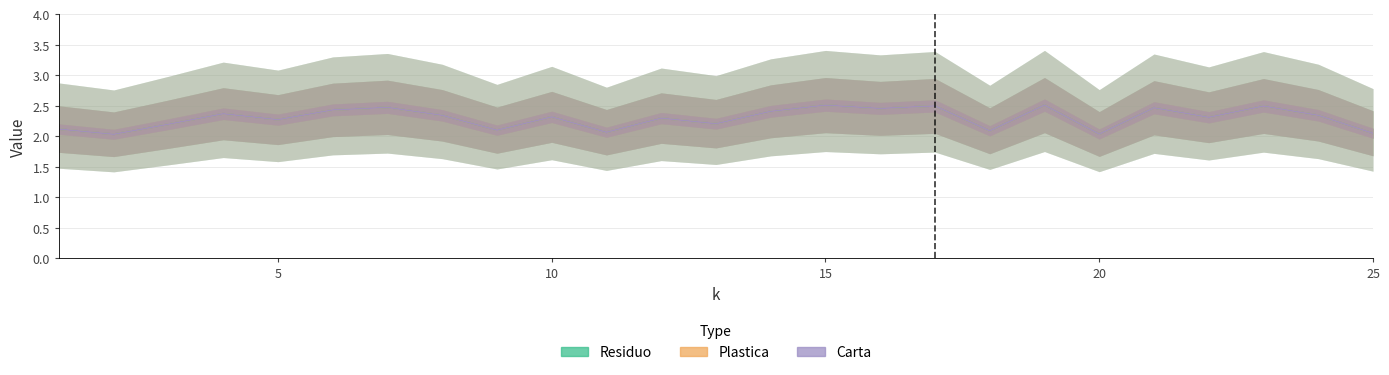

What are all the series names shown in the legend?

Residuo, Plastica, Carta